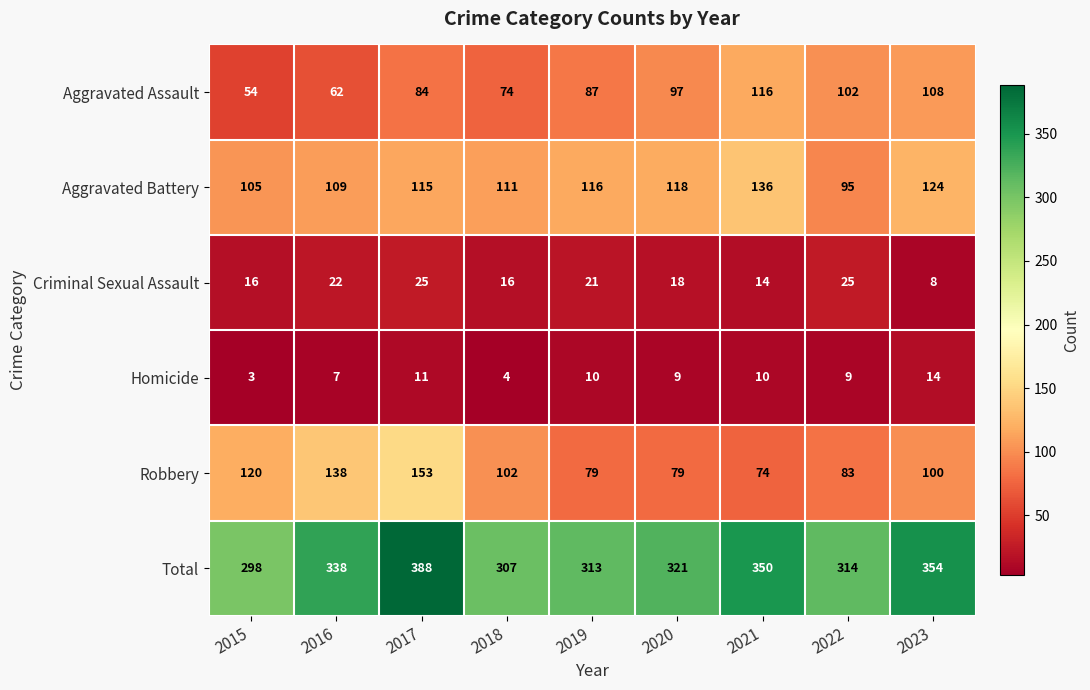

The Aggravated Assault series shows 66 at 2021. True or false?

False